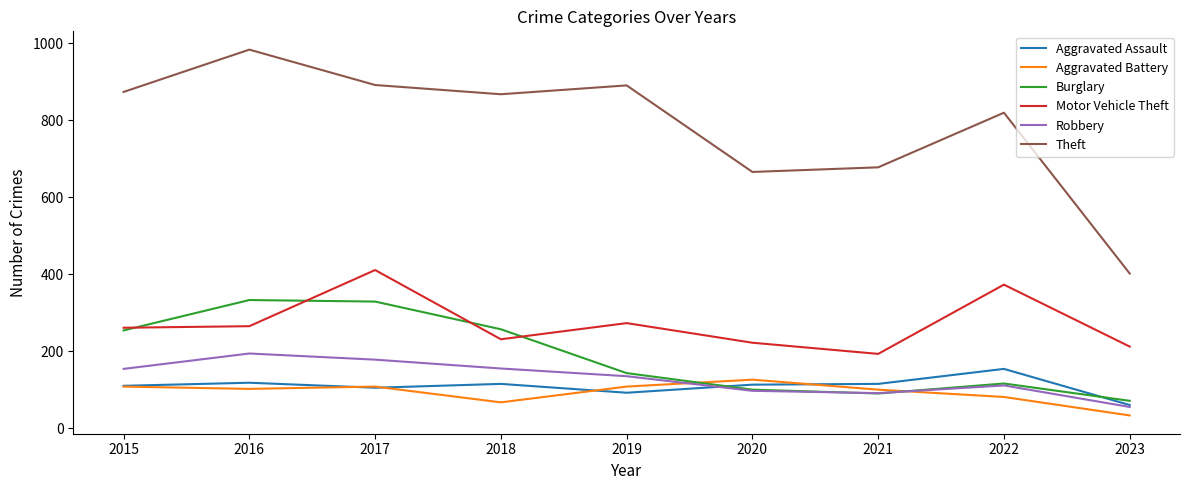

True or false: Aggravated Battery and Motor Vehicle Theft intersect in this chart.

False